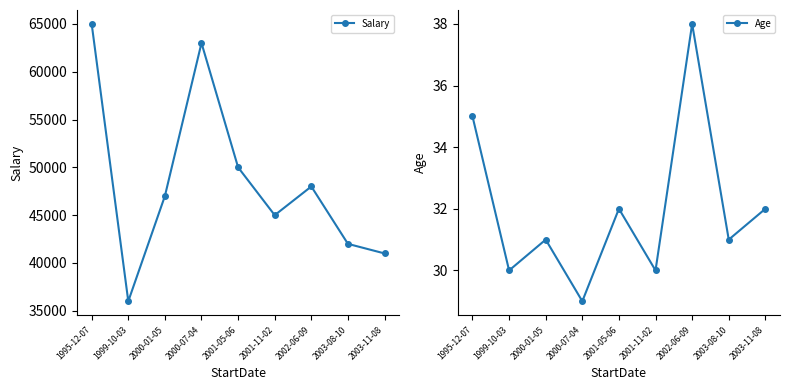

Where is the first local maximum for Age?

2000-01-05